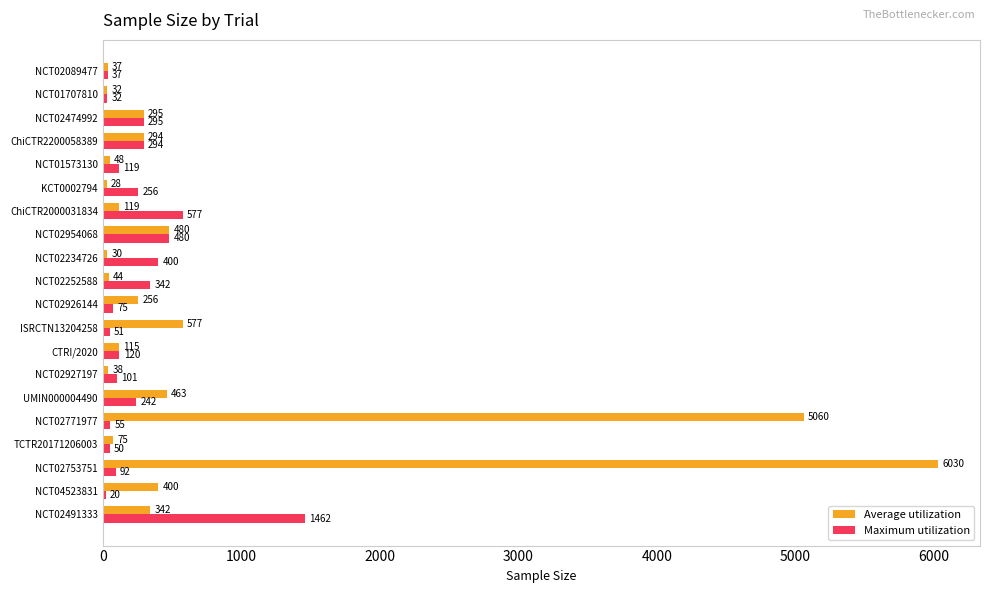

Which series has the widest spread of values?

Average utilization